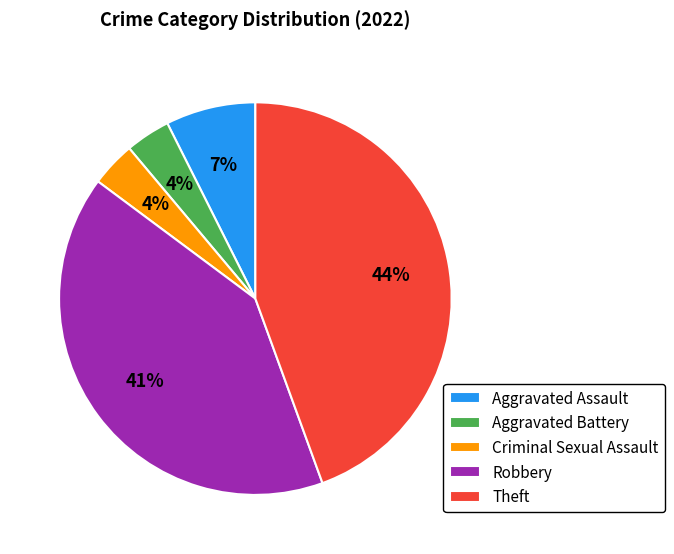

Is Theft the majority of the pie?

No